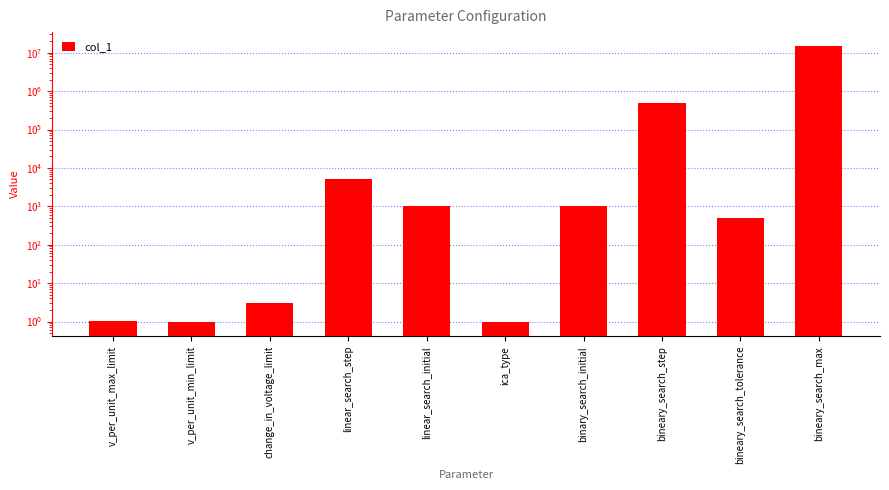

At which label does the data first exceed 1000?

linear_search_step